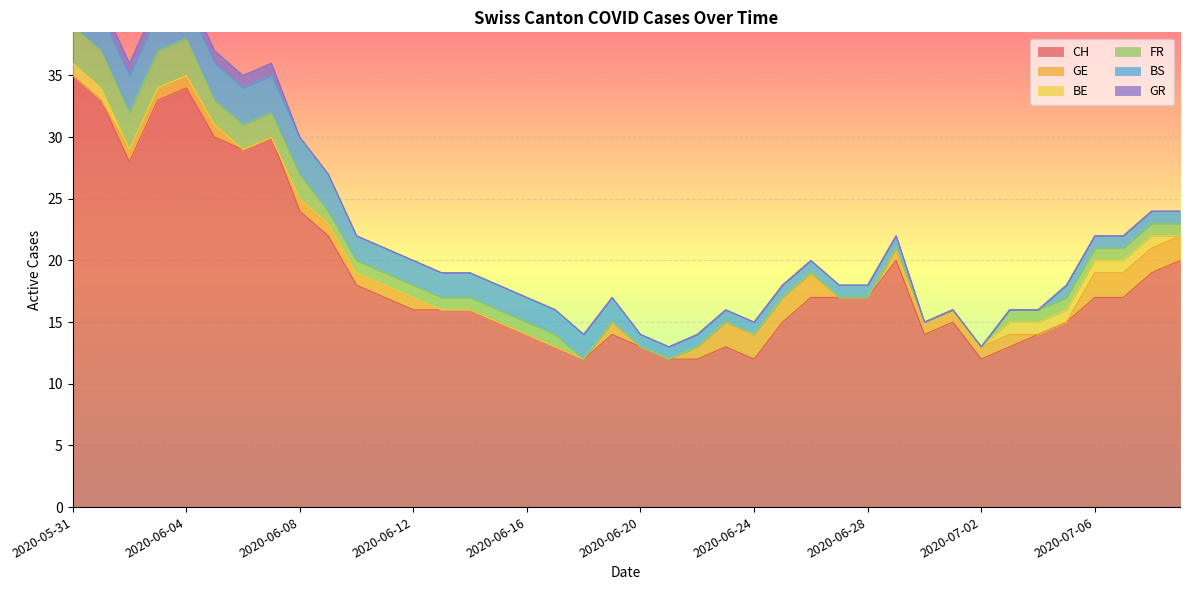

At 2020-07-01, list the series in order from smallest to largest.

BE, FR, BS, GR, GE, CH